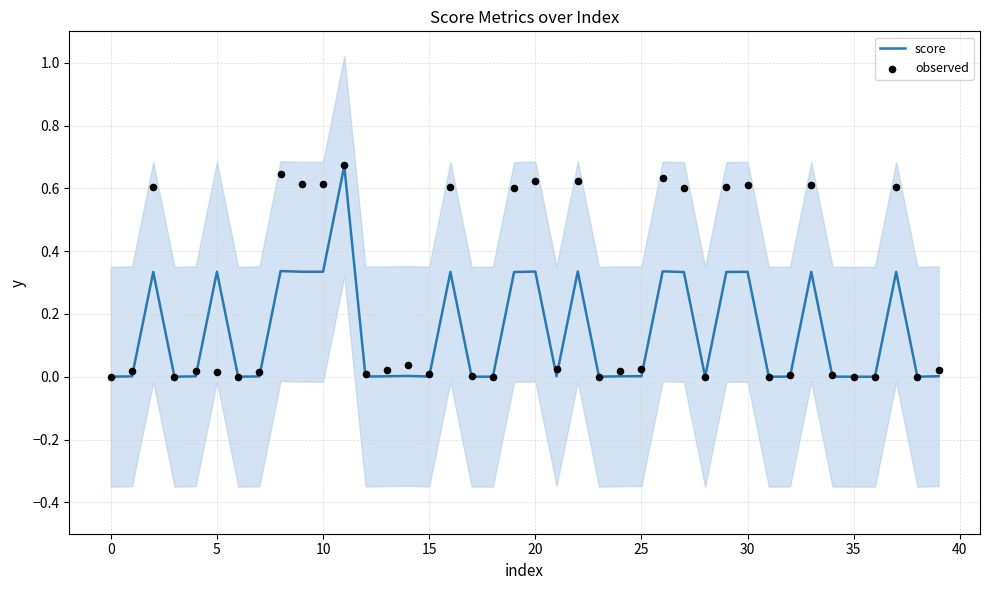

Which series has the widest spread of Y values?

observed